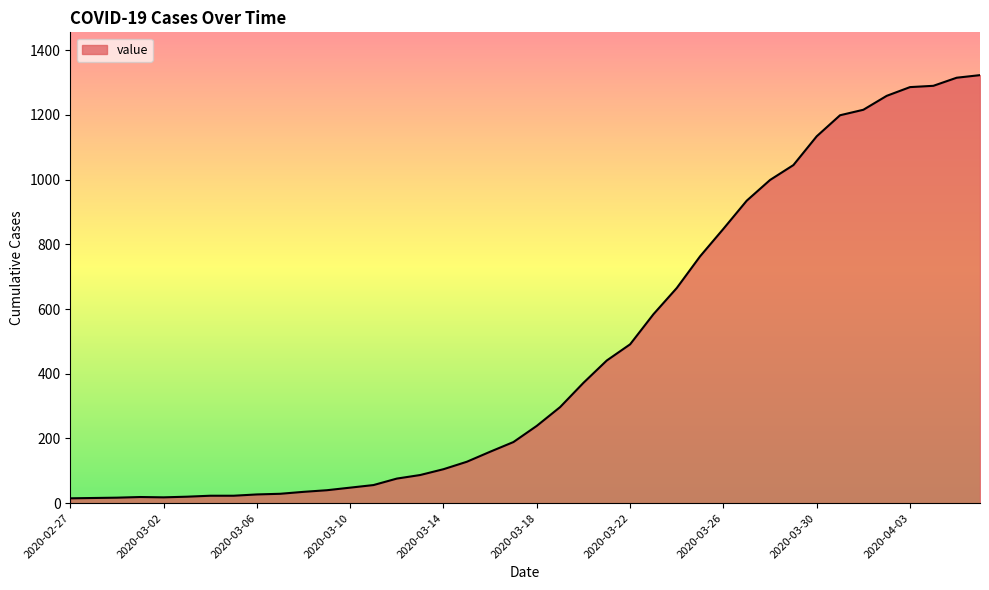

What is the average value?

471